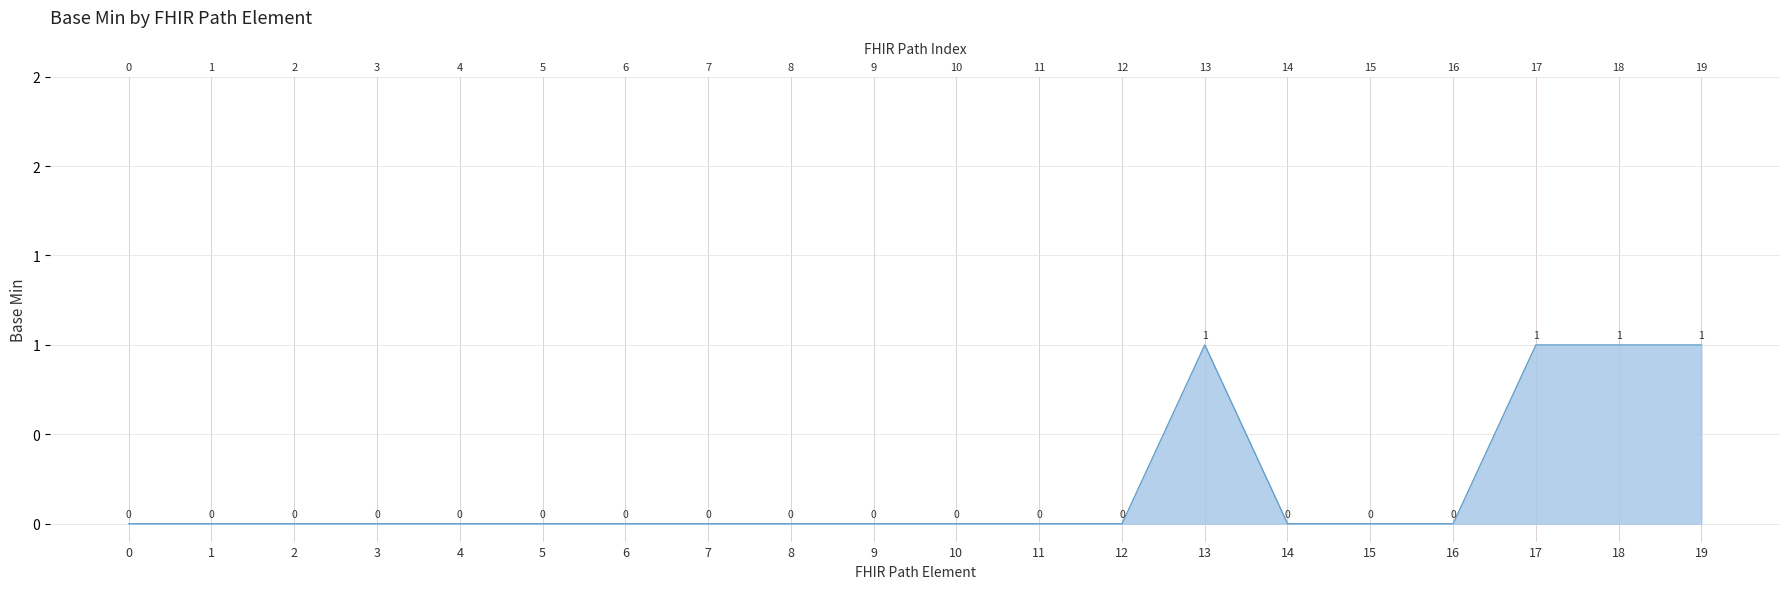

How many interior local peaks (higher than both neighbors) does the data have?

1